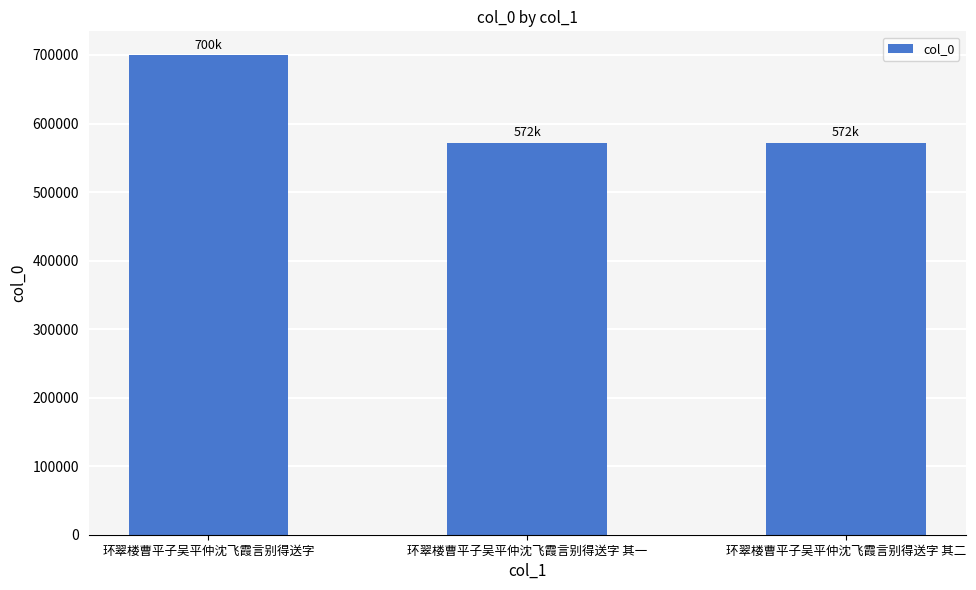

The value at 环翠楼曹平子吴平仲沈飞霞言别得送字 is 413385. True or false?

False